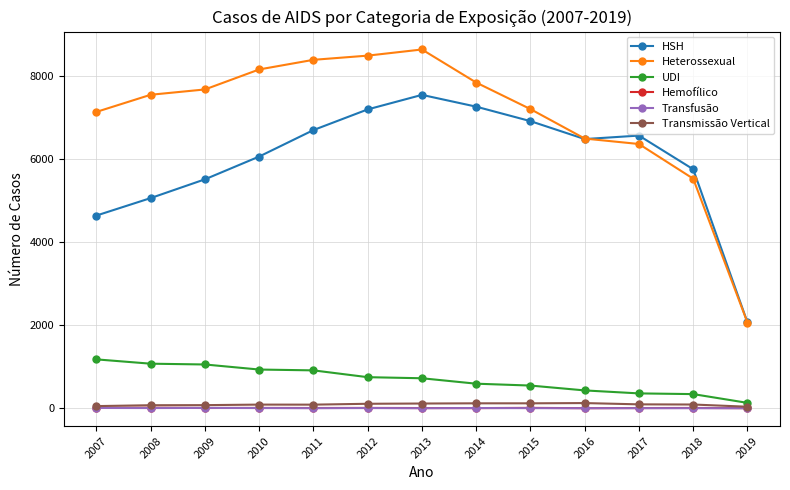

At which category does HSH reach its first local peak?

2013